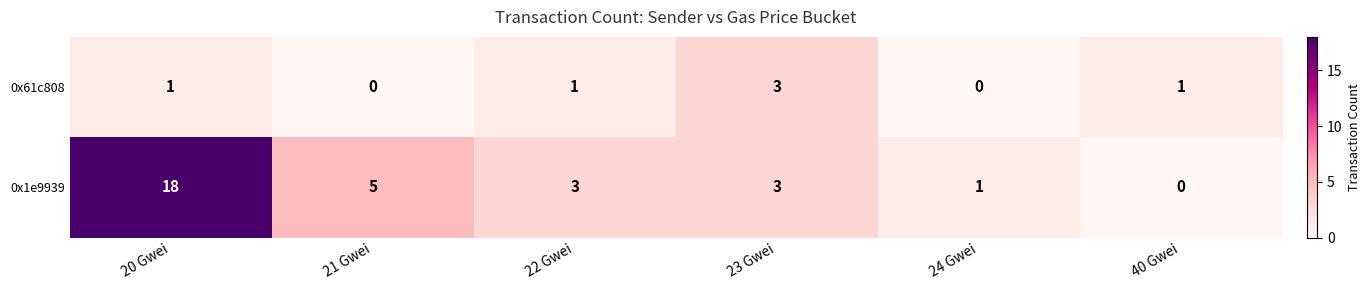

The 0x1e9939 series shows 1 at 22 Gwei. True or false?

False